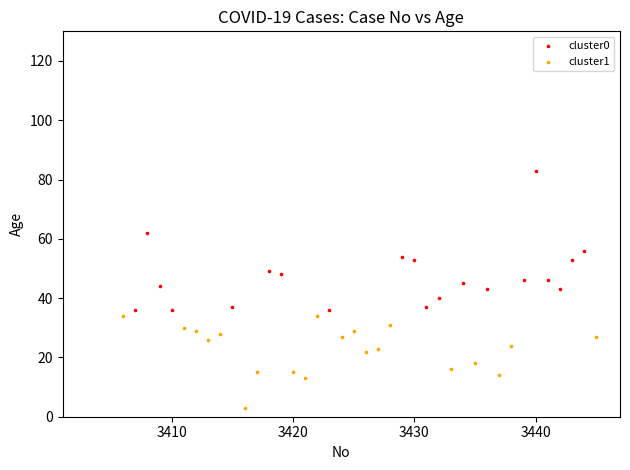

What are all the series names shown in the legend?

cluster0, cluster1